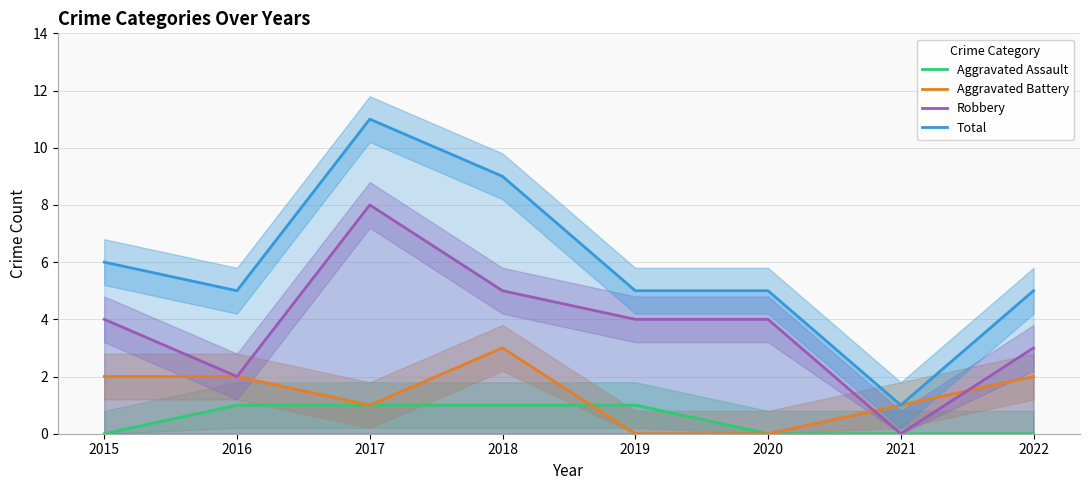

Reading left to right, what are all the values shown in this chart?

Aggravated Assault: 2015=0	2016=1	2017=1	2018=1	2019=1	2020=0	2021=0	2022=0
Aggravated Battery: 2015=2	2016=2	2017=1	2018=3	2019=0	2020=0	2021=1	2022=2
Robbery: 2015=4	2016=2	2017=8	2018=5	2019=4	2020=4	2021=0	2022=3
Total: 2015=6	2016=5	2017=11	2018=9	2019=5	2020=5	2021=1	2022=5